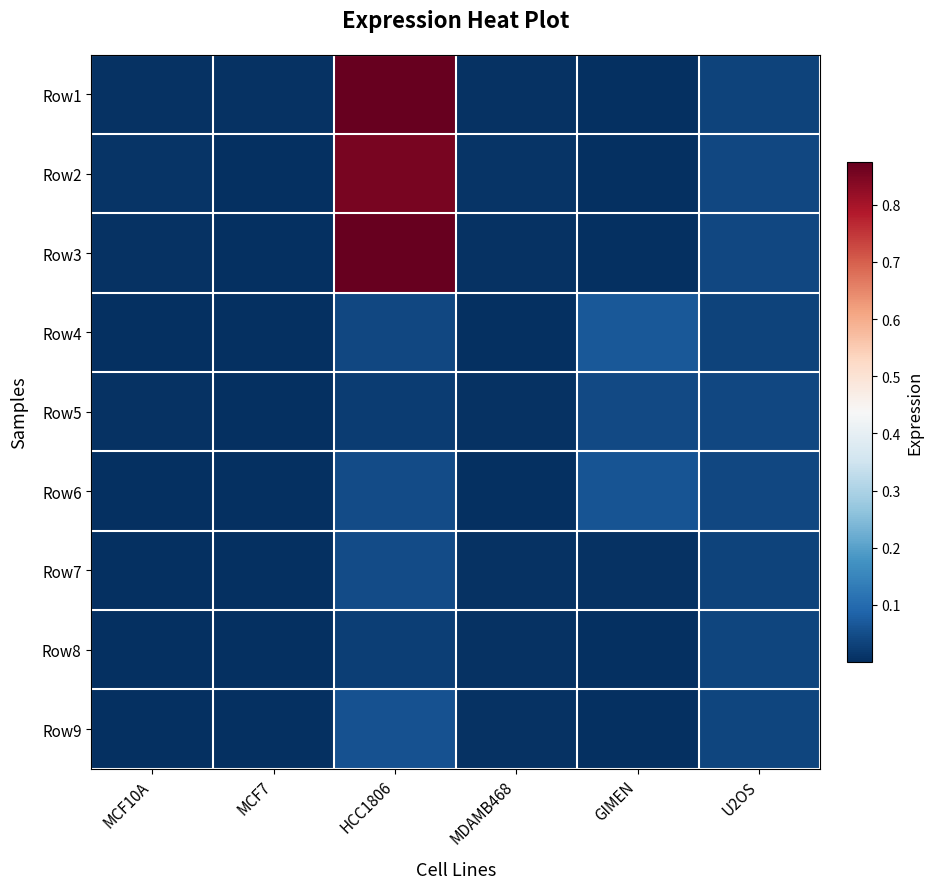

At which category is the sum across all series the highest?

HCC1806